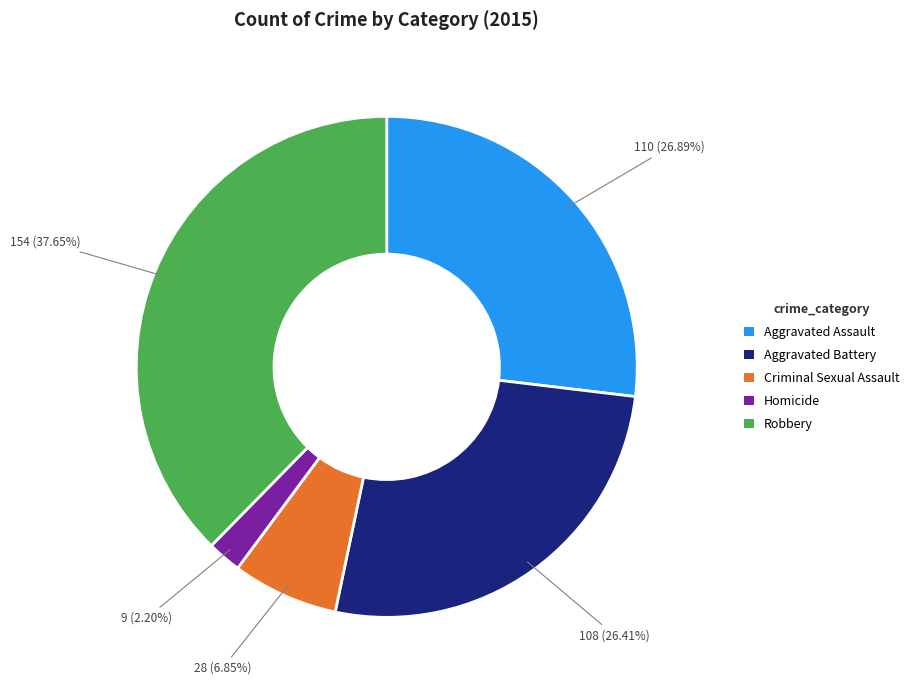

Is it true that Aggravated Assault is 27% of the pie?

True